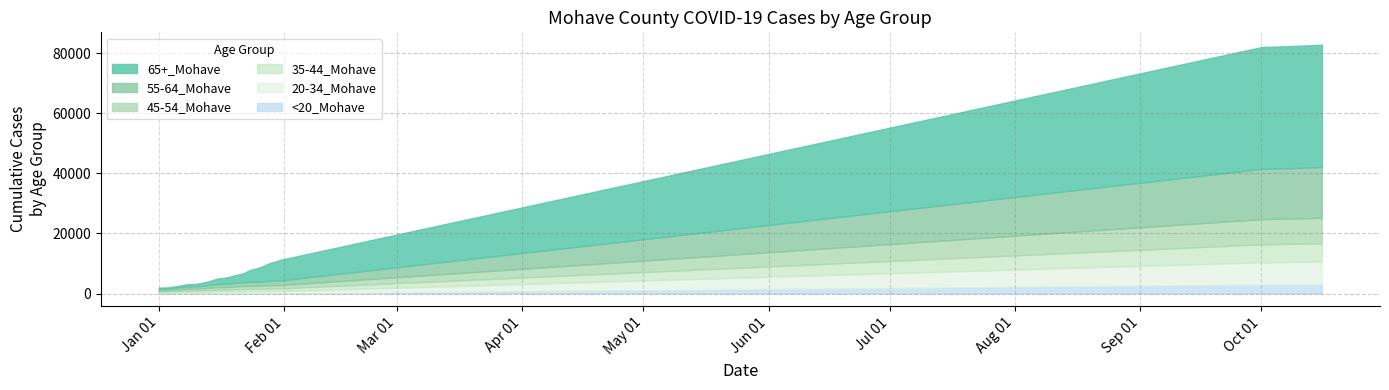

Which has a higher value, 1/3/2021 or 10/14/2021?

10/14/2021